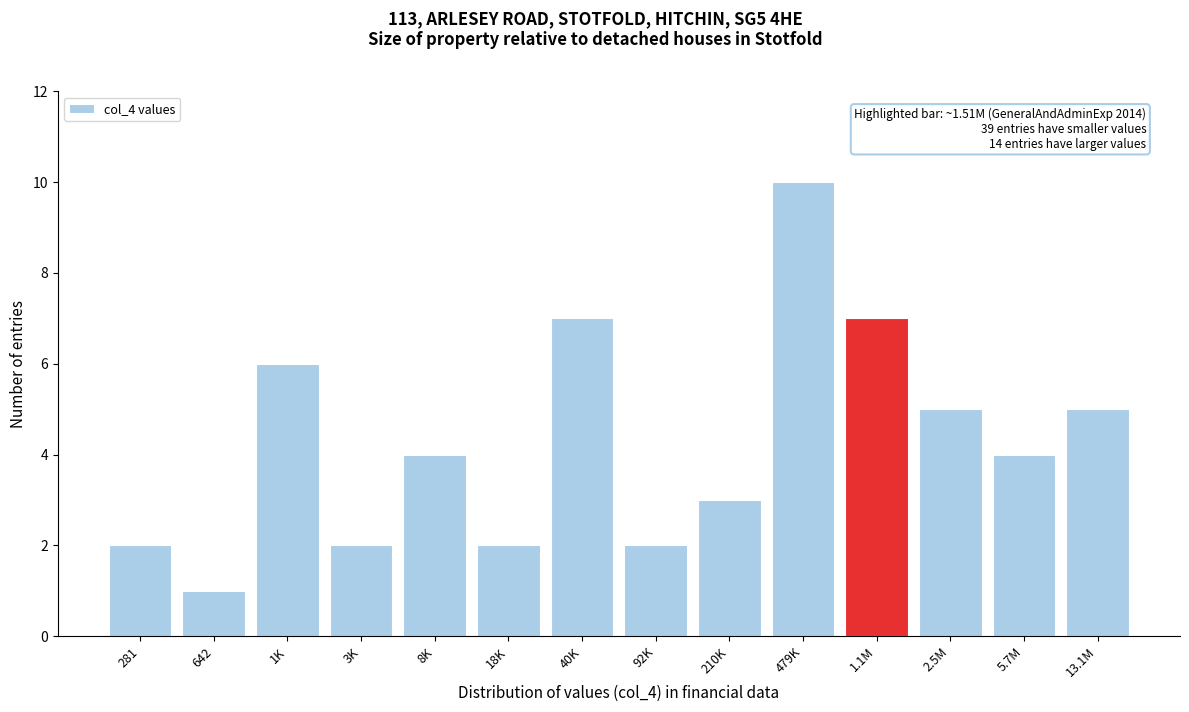

Reading right to left, transcribe all the data shown in this chart.

13.1M=5	5.7M=4	2.5M=5	1.1M=7	479K=10	210K=3	92K=2	40K=7	18K=2	8K=4	3K=2	1K=6	642=1	281=2